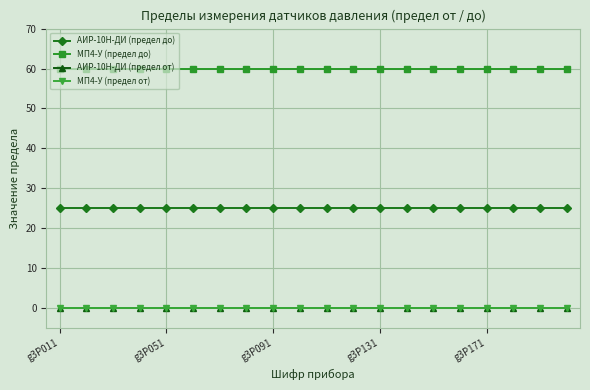

How many lines are shown in the chart?

4